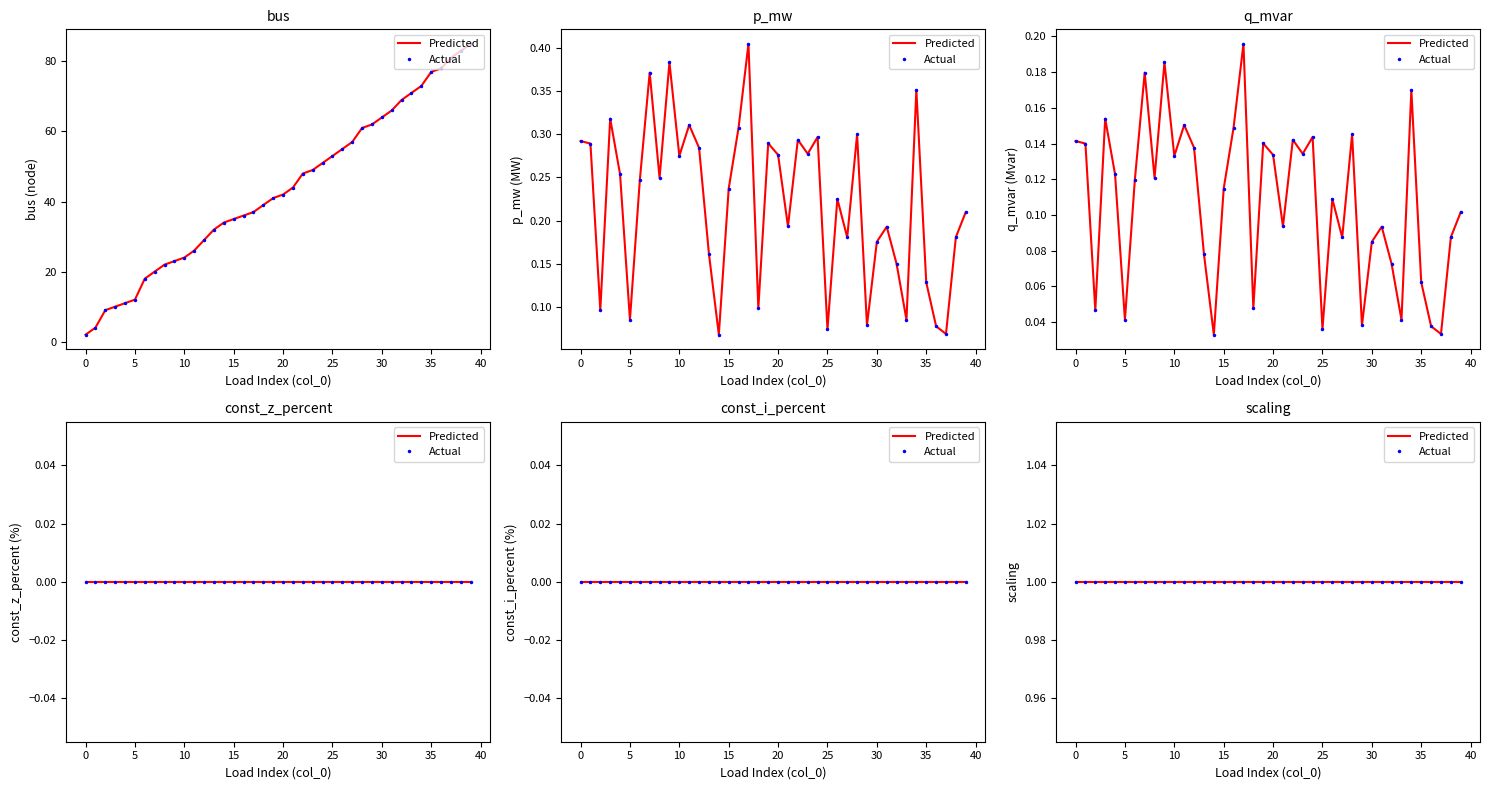

Is this an area chart (filled region under the line)?

No